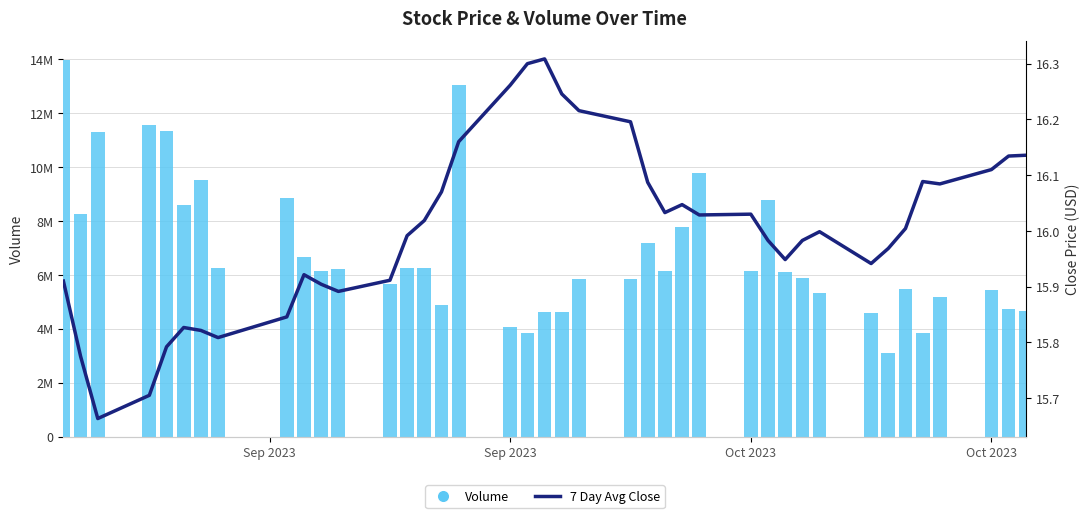

Rank the series by their maximum value, from highest to lowest.

Volume, 7 Day Avg Close